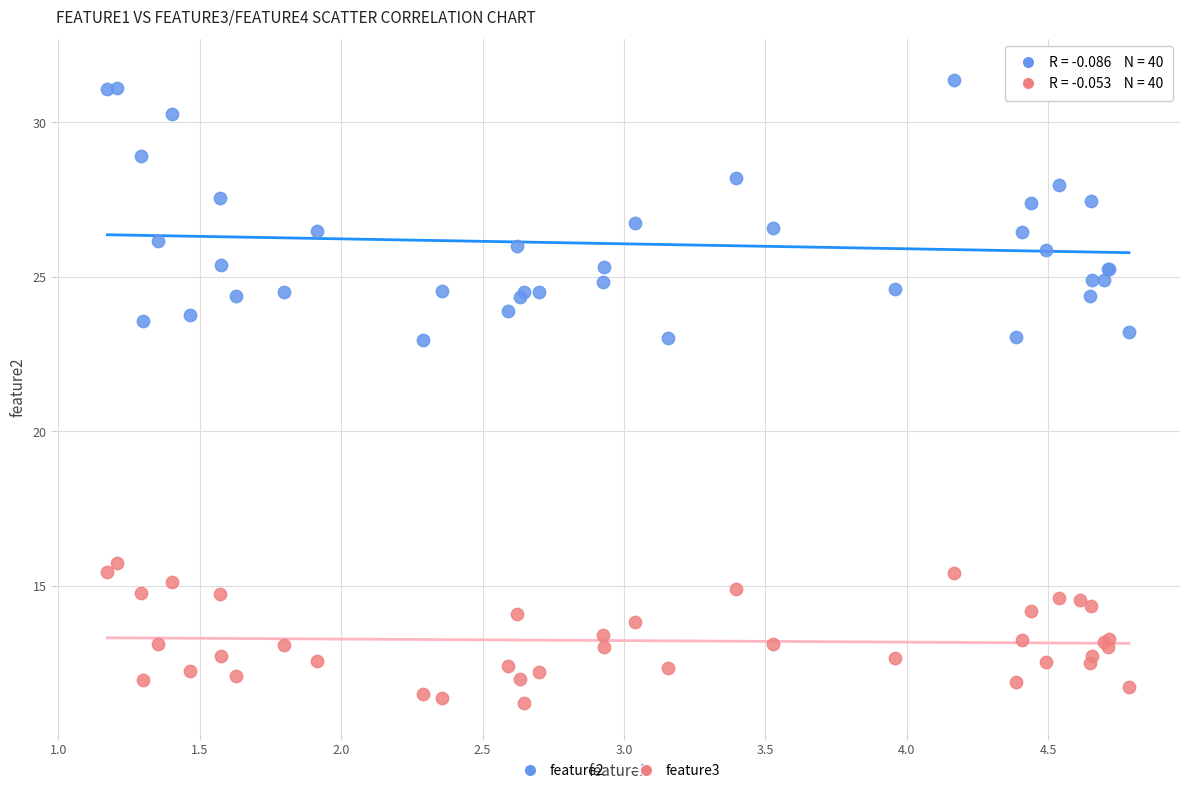

What are all the series names shown in the legend?

feature2, feature3